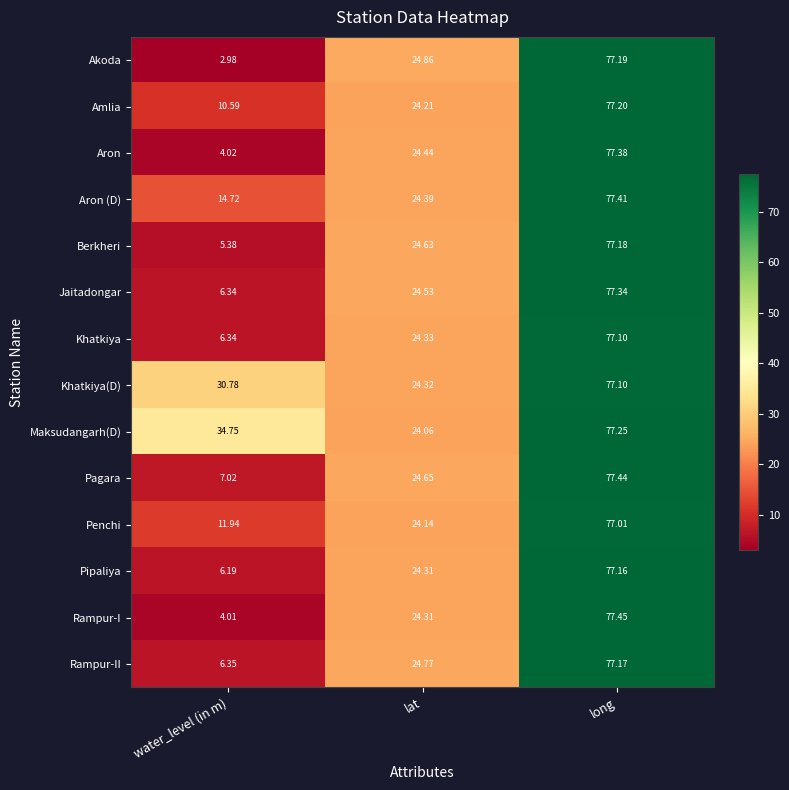

At which label is Khatkiya(D) closest to 50?

water_level (in m)